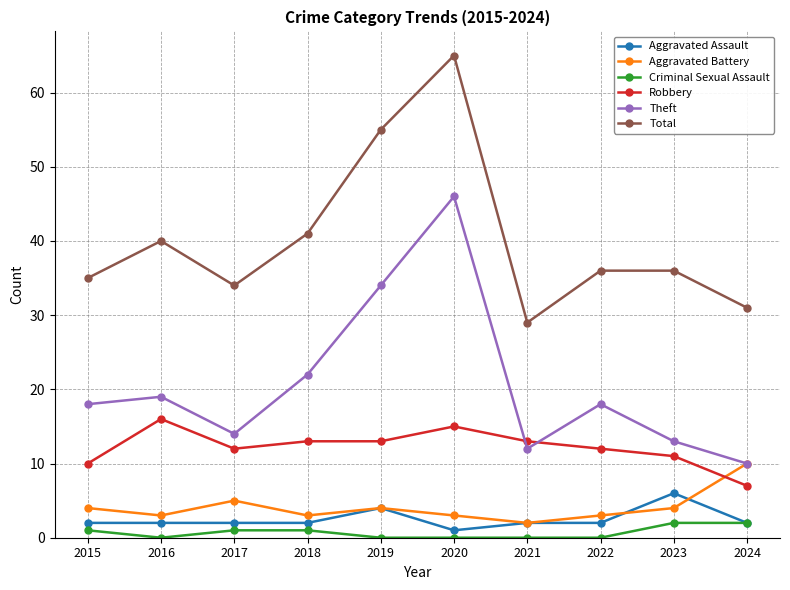

True or false: Criminal Sexual Assault and Theft intersect in this chart.

False